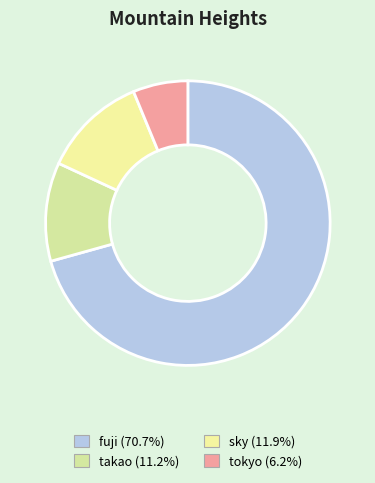

What is the smallest slice in the pie chart?

tokyo